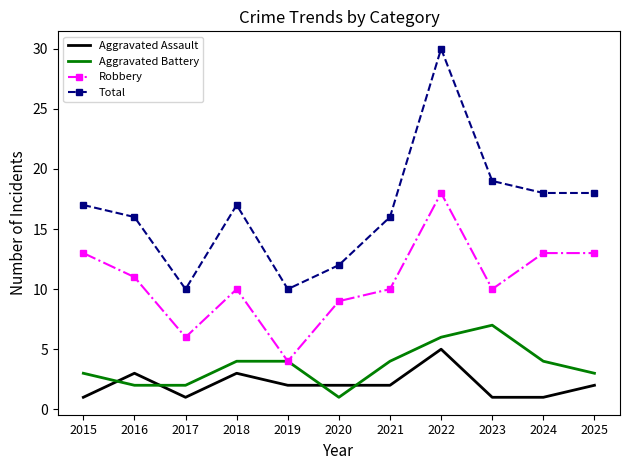

What value does the Robbery series have at 2016, to the nearest 5?

10